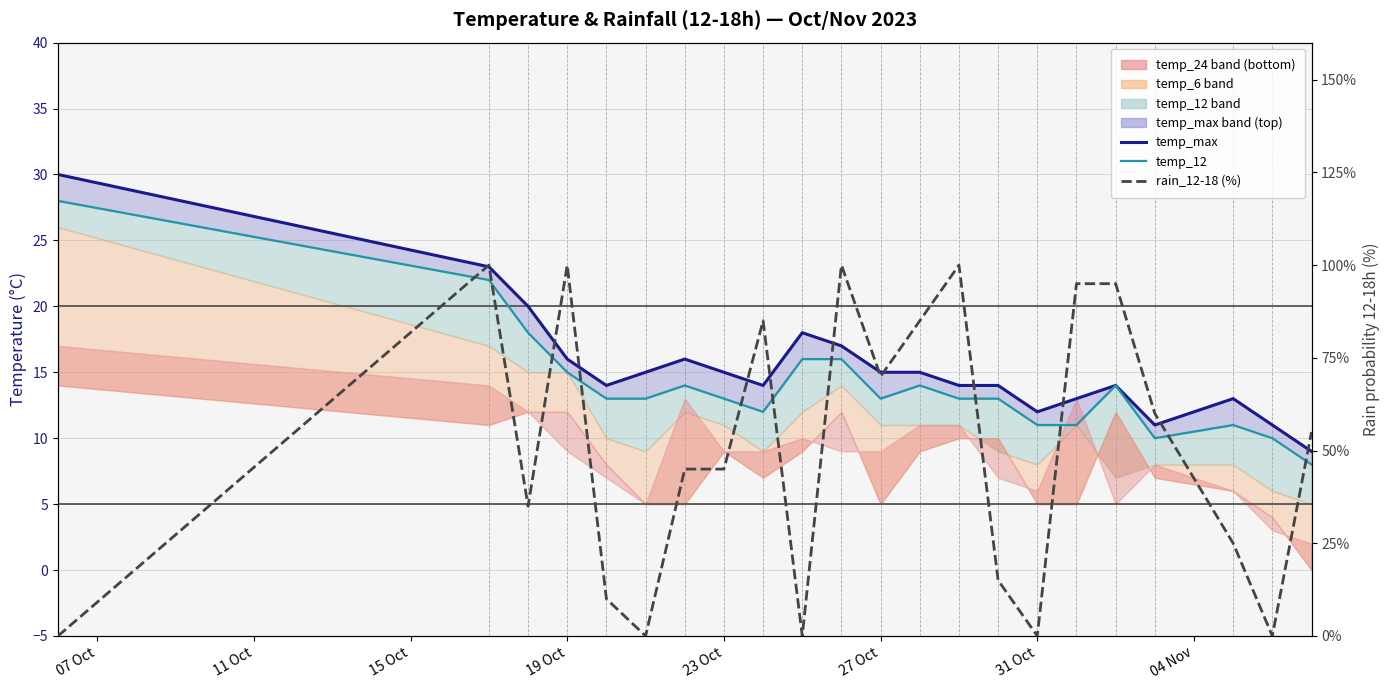

At how many categories does at least one series exceed 98?

4